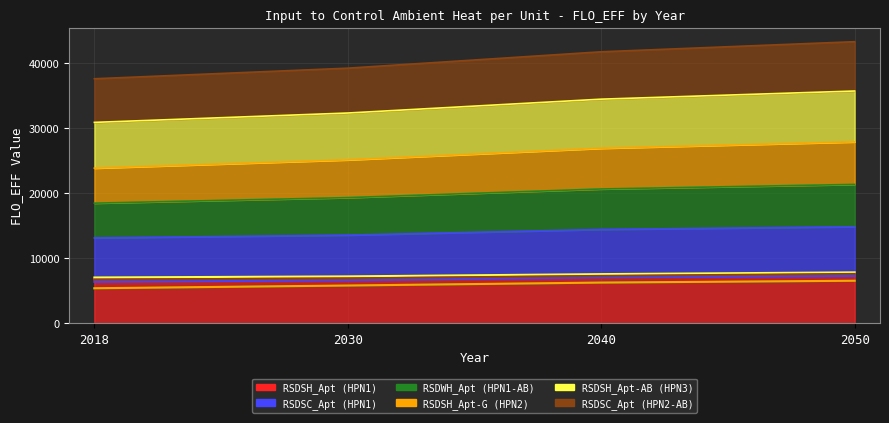

Does the chart display data point markers on the line(s)?

No